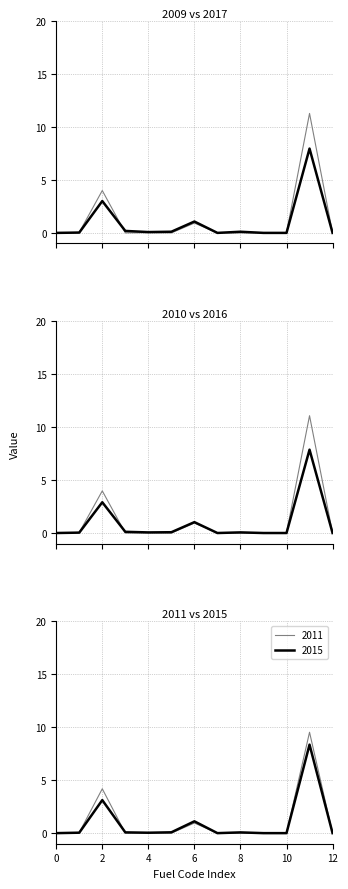

The 2015 series shows 0.0 at 12. True or false?

True